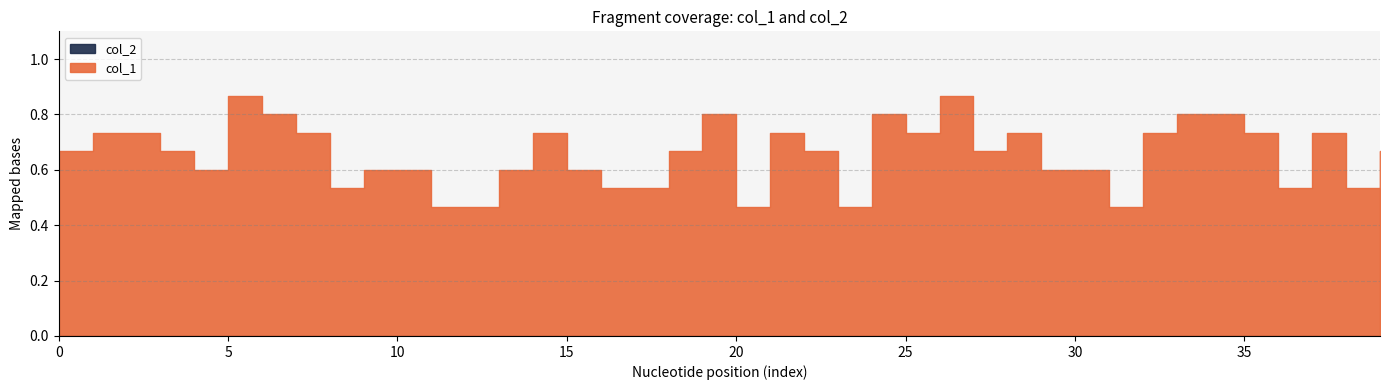

Where is col_1 nearest to the value 0?

11